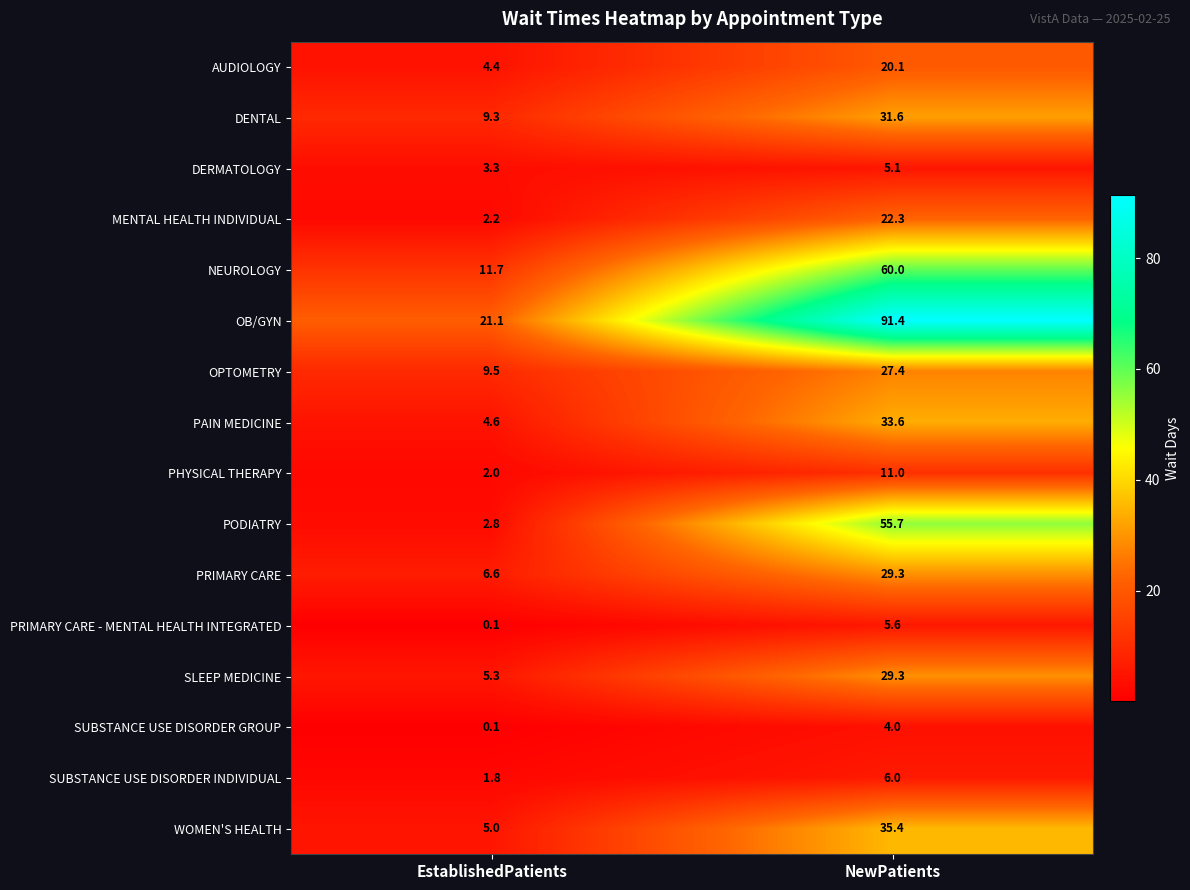

How many categories are shown in the chart?

2